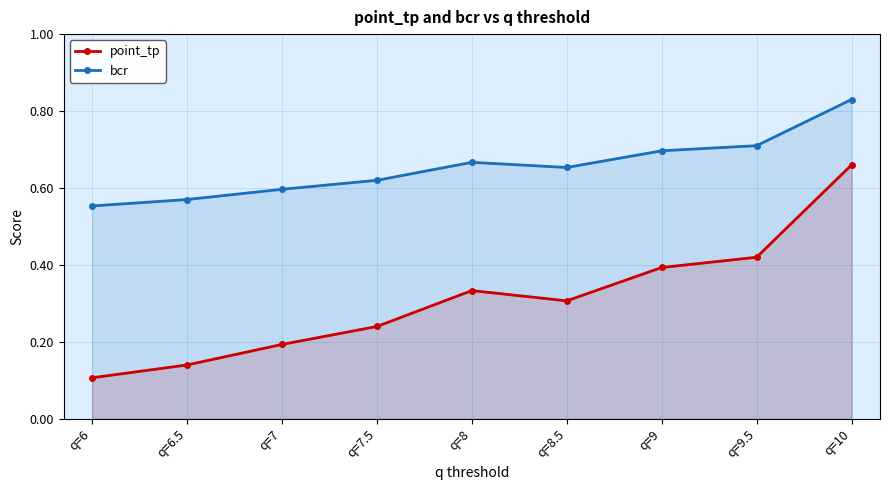

How many interior local valleys does the bcr series have?

1